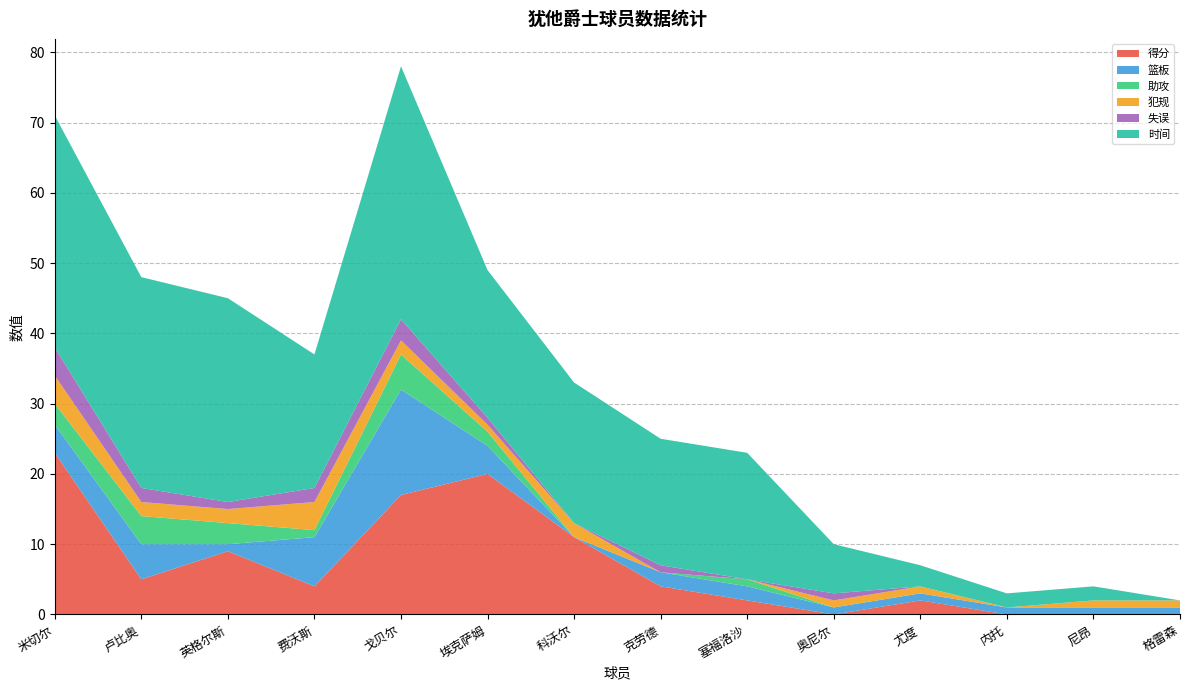

Reading left to right, extract all data points from this chart.

得分: 23	5	9	4	17	20	11	4	2	0	2	0	0	0
篮板: 4	5	1	7	15	4	0	2	2	1	1	1	1	1
助攻: 3	4	3	1	5	2	0	0	1	0	0	0	0	0
犯规: 4	2	2	4	2	1	2	0	0	1	1	0	1	1
失误: 4	2	1	2	3	1	0	1	0	1	0	0	0	0
时间: 33	30	29	19	36	21	20	18	18	7	3	2	2	0